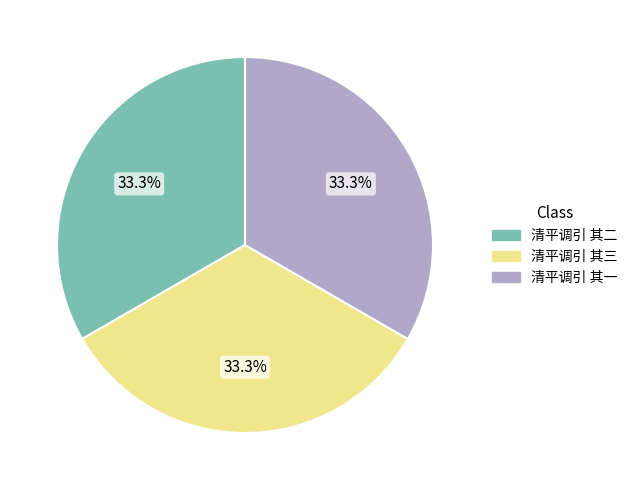

The 清平调引 其三 slice represents 33% of the pie. True or false?

True